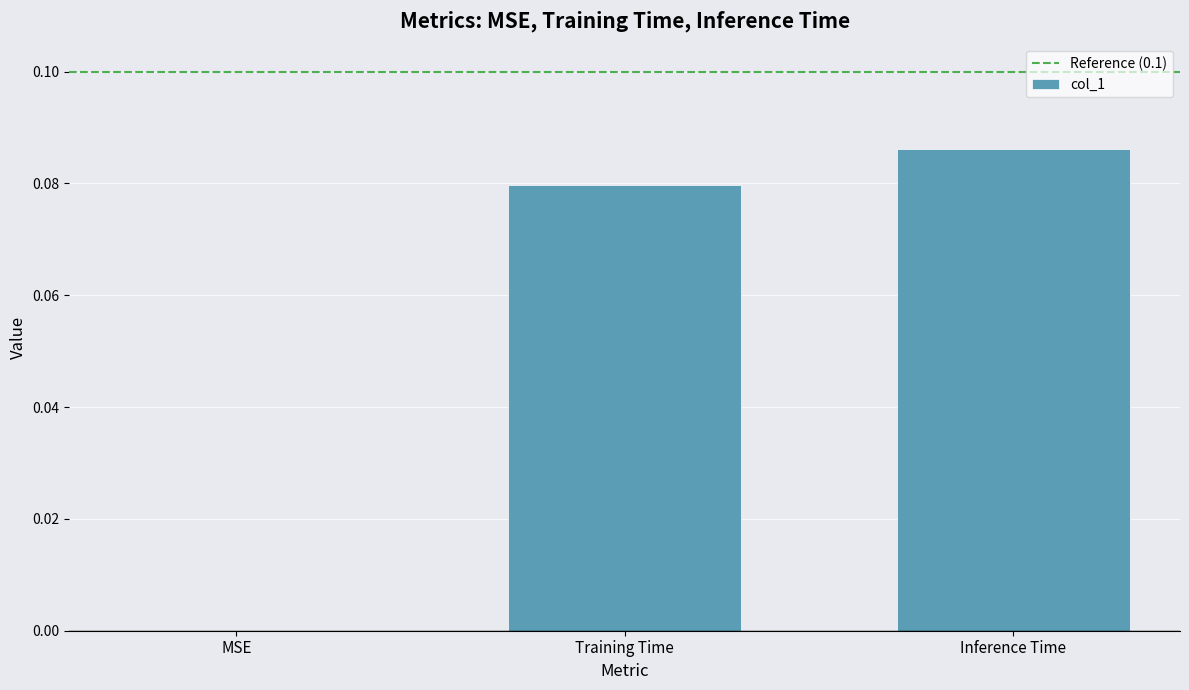

Which has a higher value, Inference Time or Training Time?

Inference Time